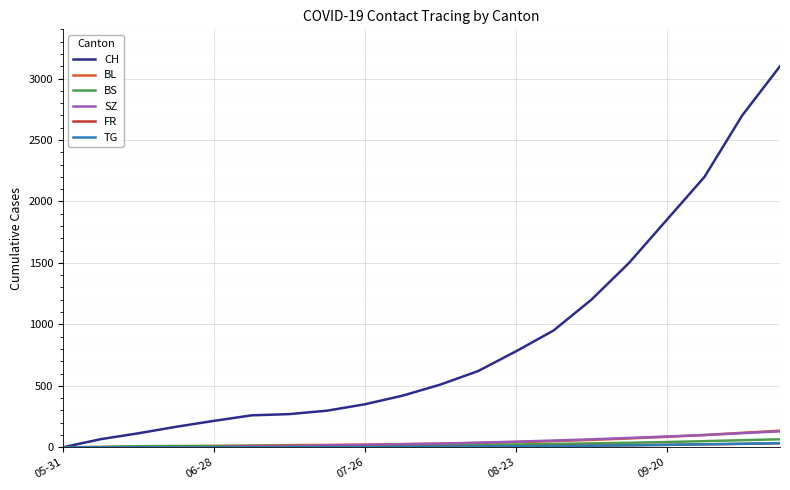

Which series has the largest total across all categories?

CH